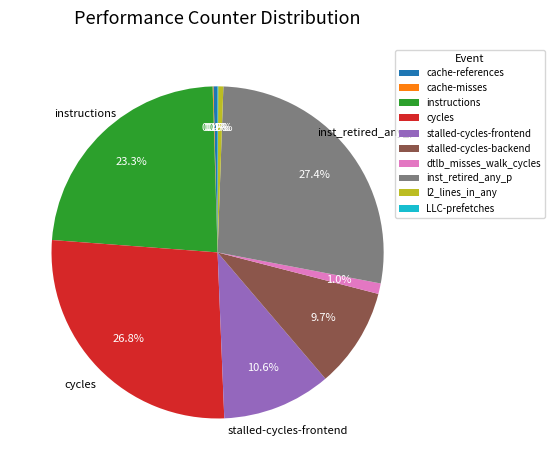

Is it true that inst_retired_any_p is 27% of the pie?

True